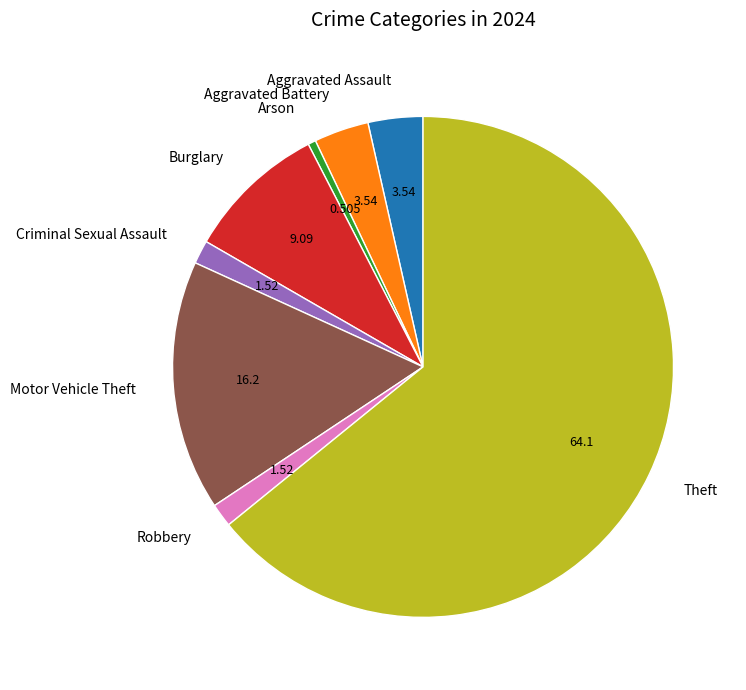

Which category accounts for the majority?

Theft